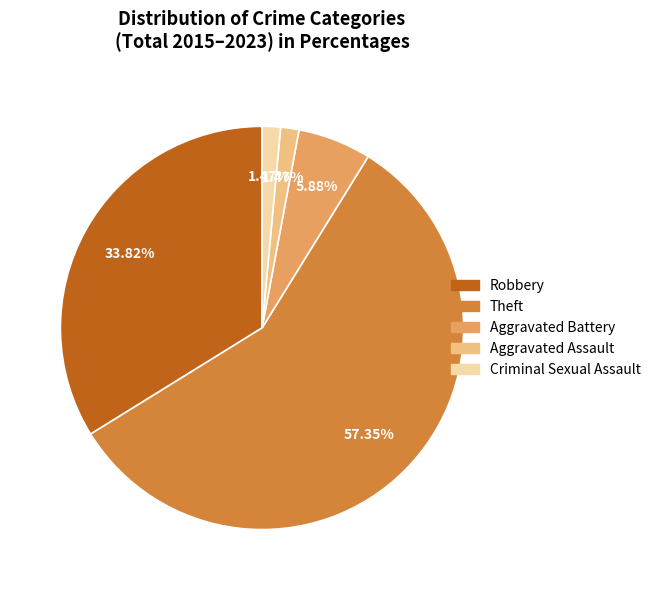

How many slices are in this pie chart?

5